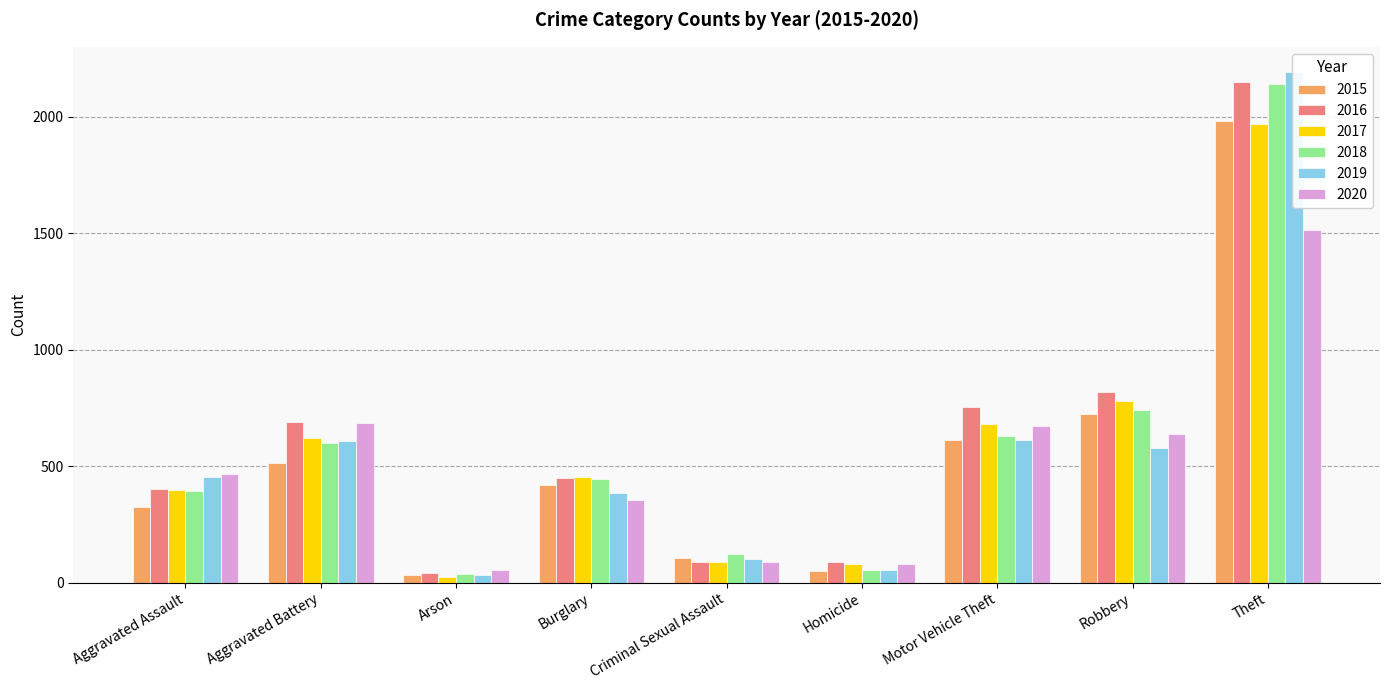

What is the sum of all 2019 values?

5008